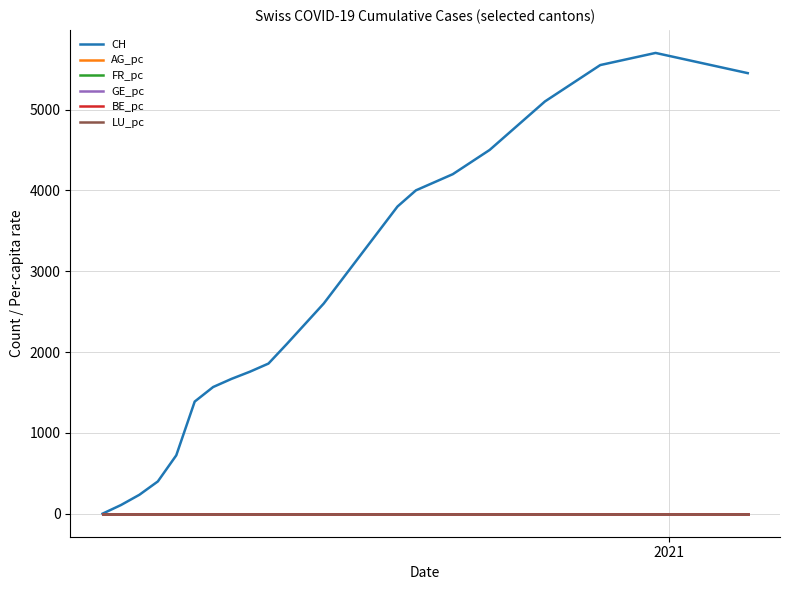

Which series has the largest range (max minus min)?

CH